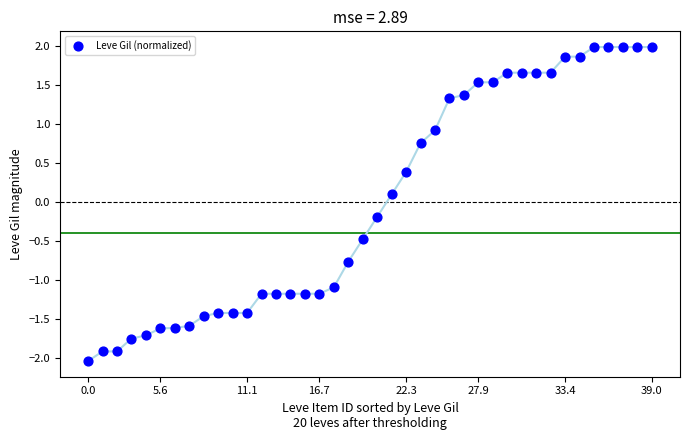

What is the range of Y values (max minus min)?

4.0